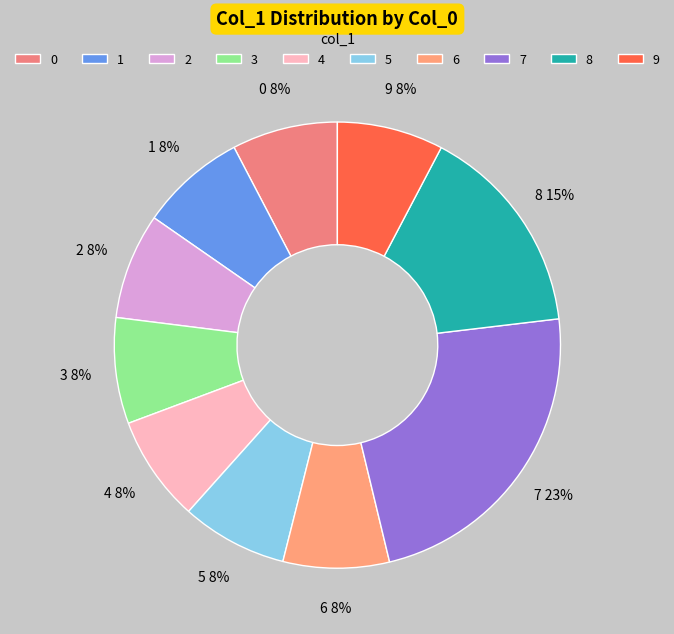

The 3 slice represents 8% of the pie. True or false?

True